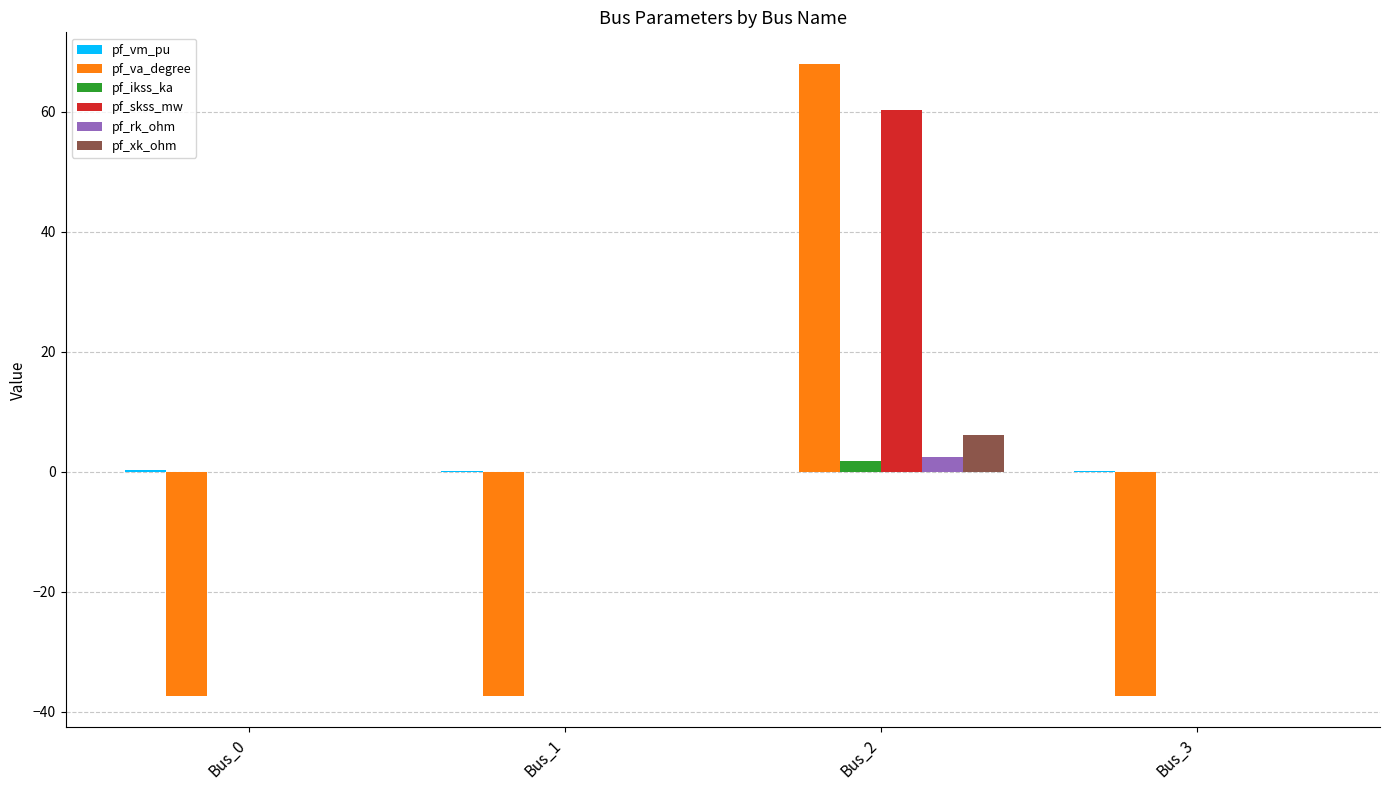

What is the sum of all pf_ikss_ka values?

1.7